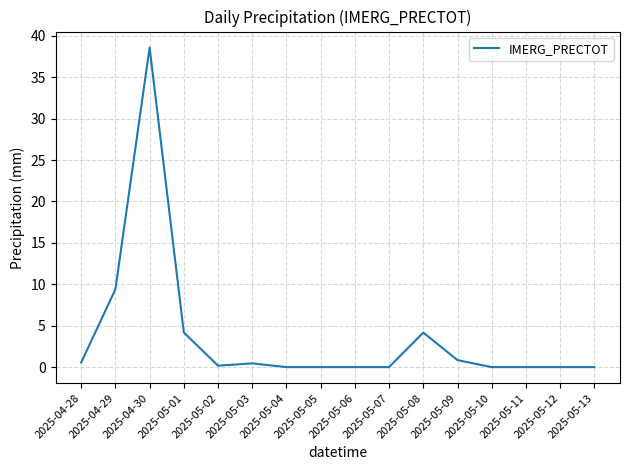

What is the difference between the maximum and minimum values?

38.6